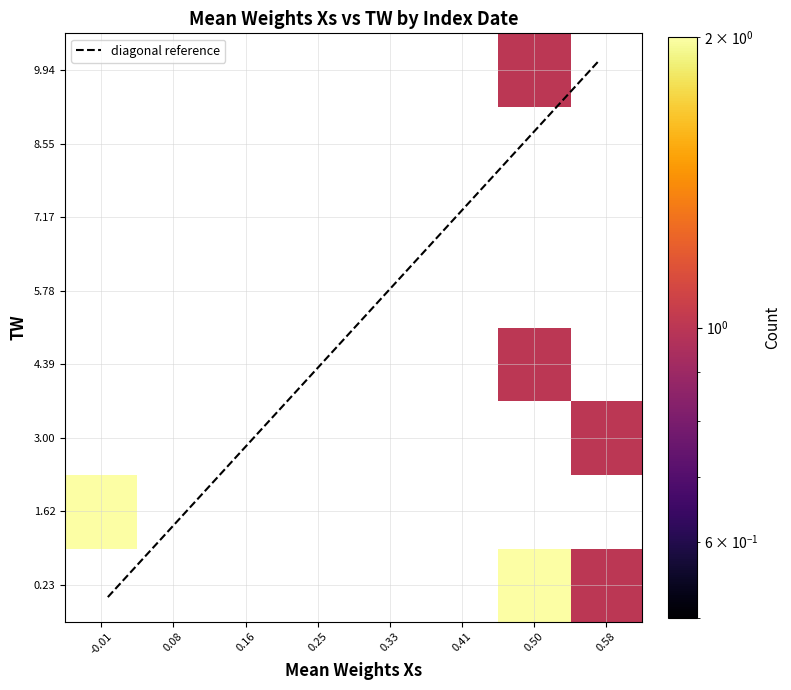

What is the average value of the TW series?

2.5